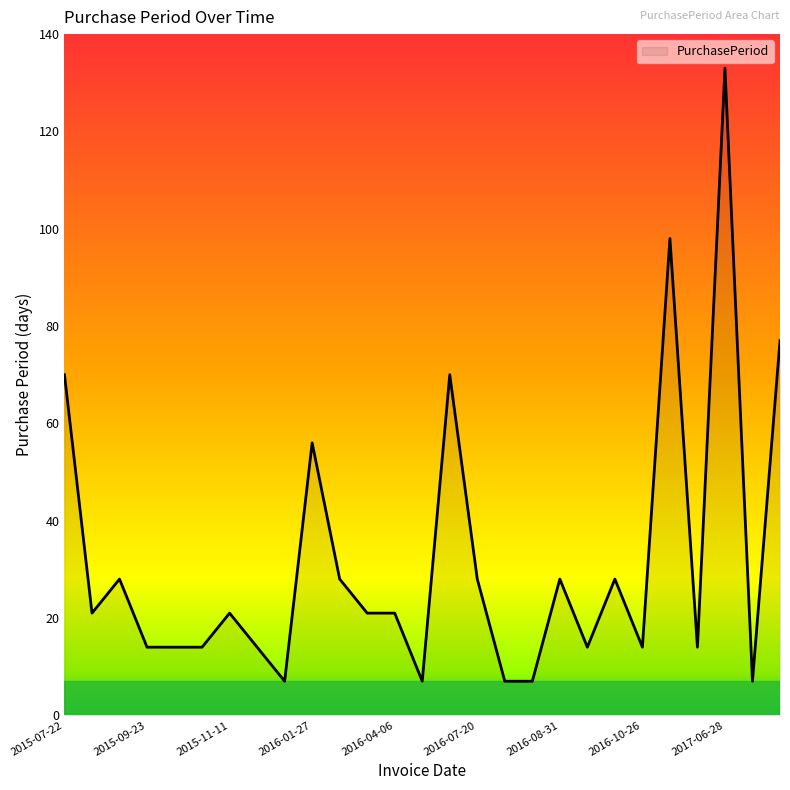

What is the difference between the maximum and minimum values?

126